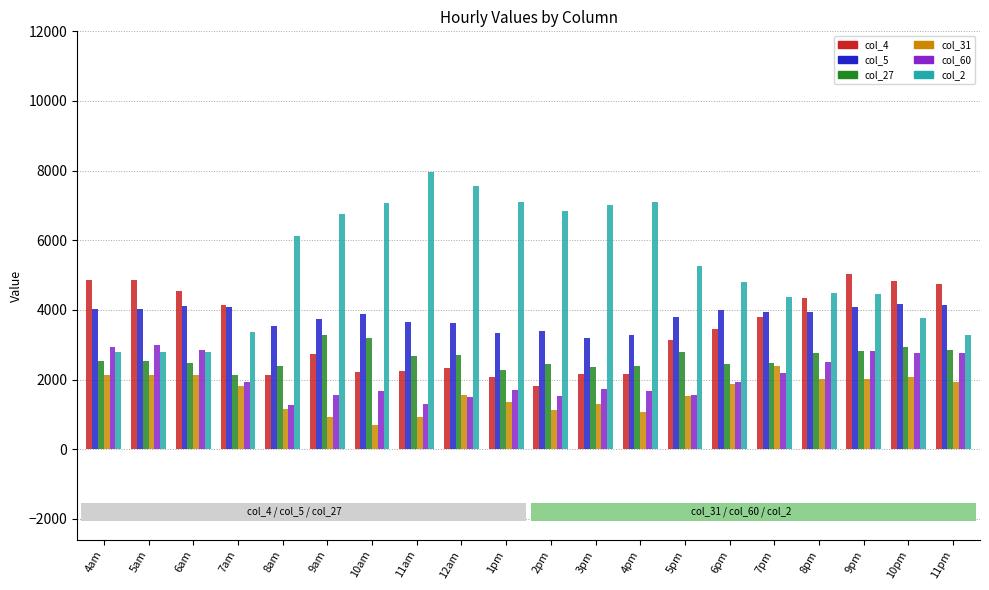

What is the value of the col_27 bar at the 18th from the left?

2819.1